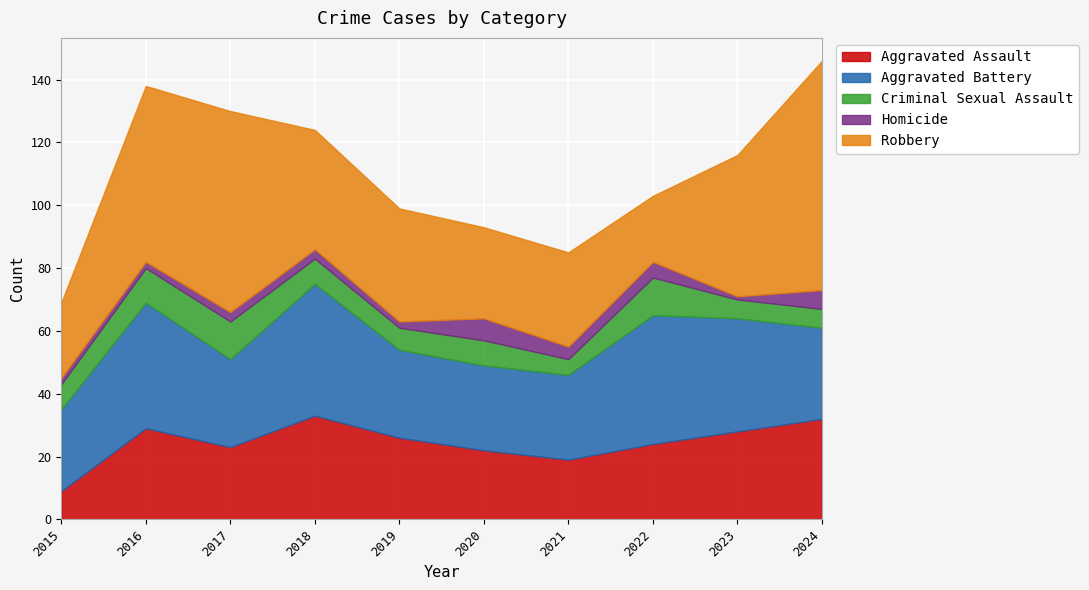

Is it true that Robbery equals 29 at 2020?

True